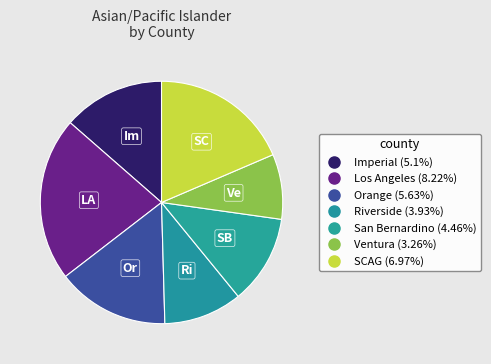

To the nearest percent, what portion does Riverside represent?

10%